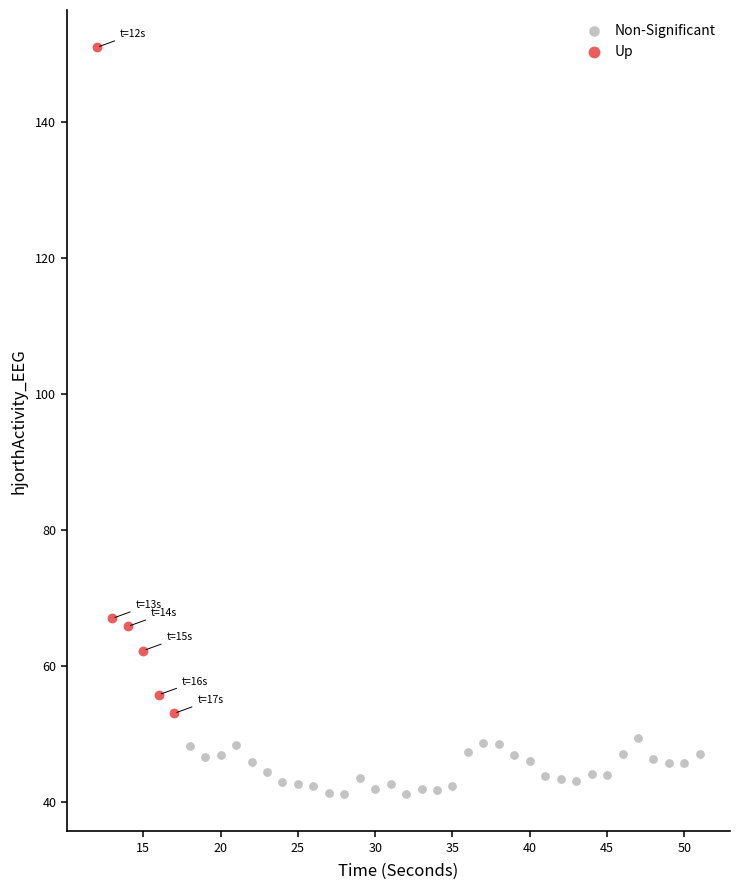

Which series contains the highest Y value?

Up